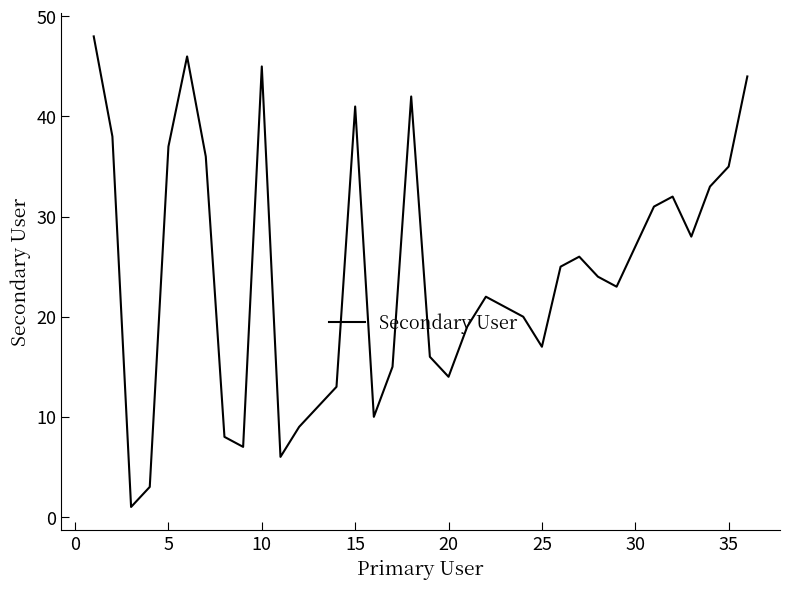

What is the greatest value displayed?

48